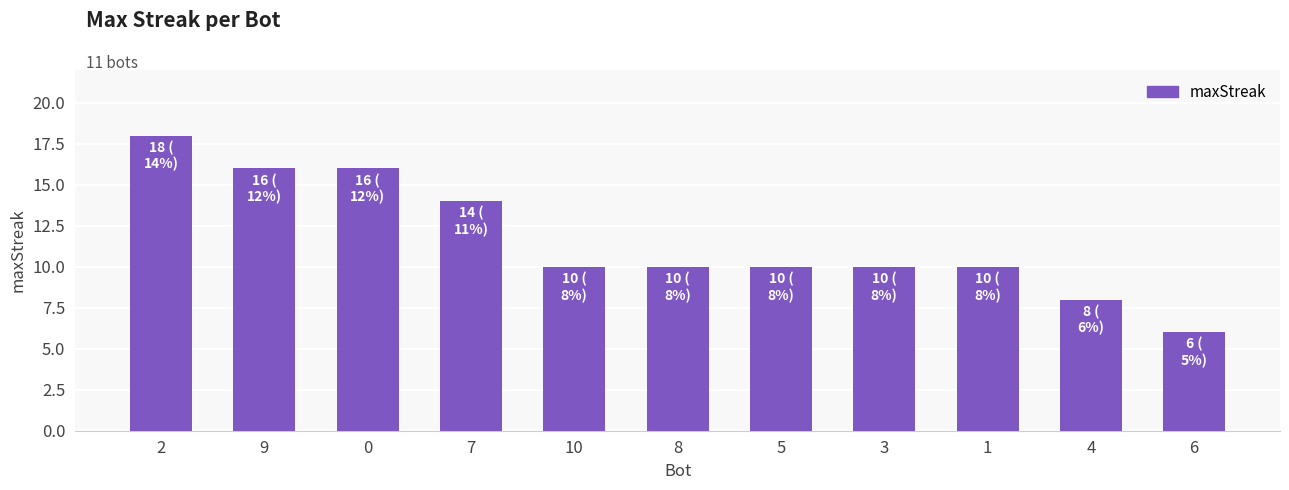

Approximately how many times larger is the value at 10 compared to 3?

1.0